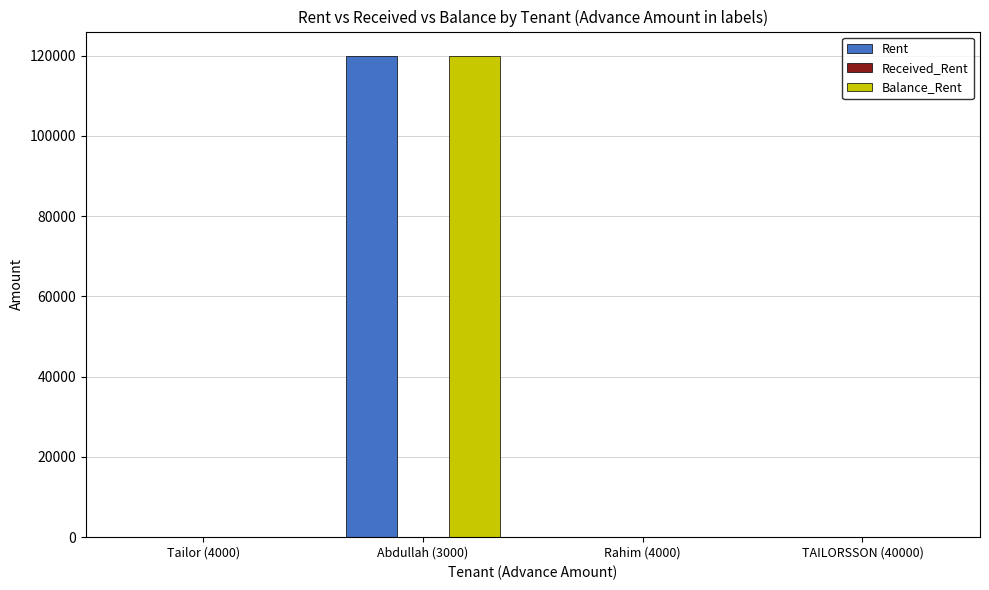

At which category is the sum across all series the highest?

Abdullah (3000)